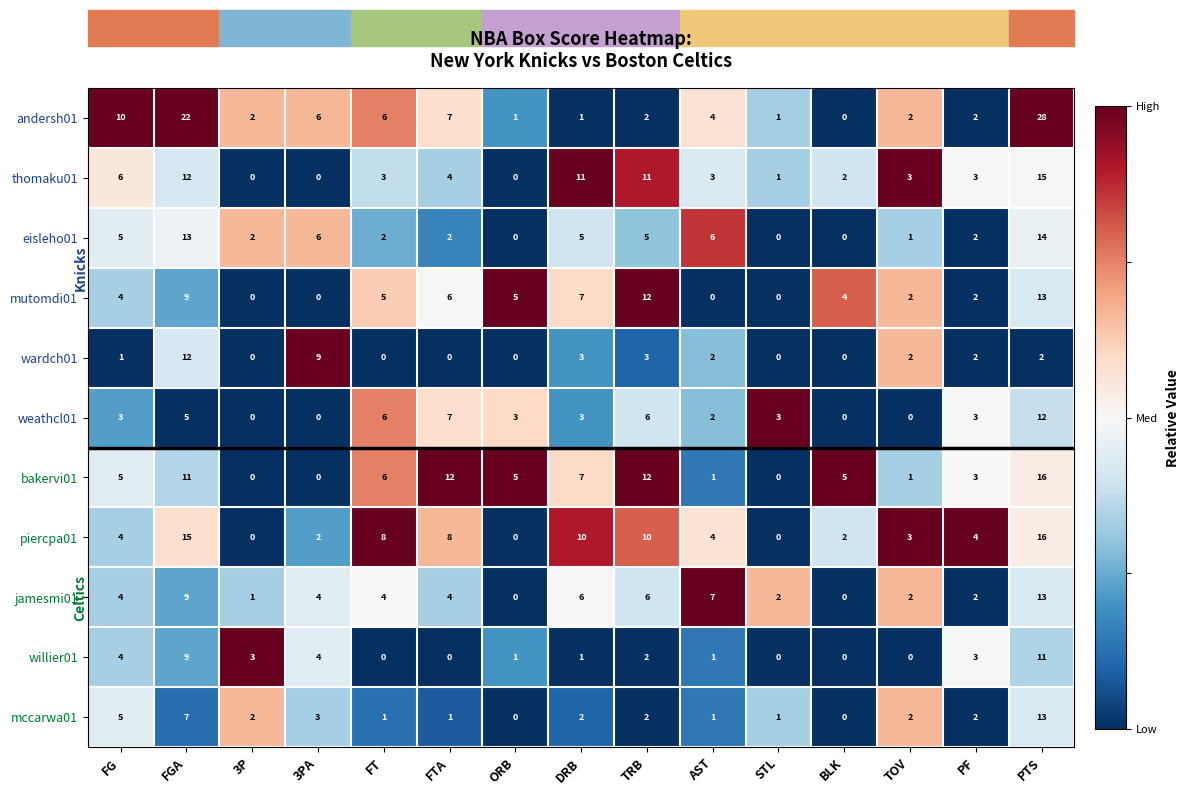

What is the total value across all series at STL?

8